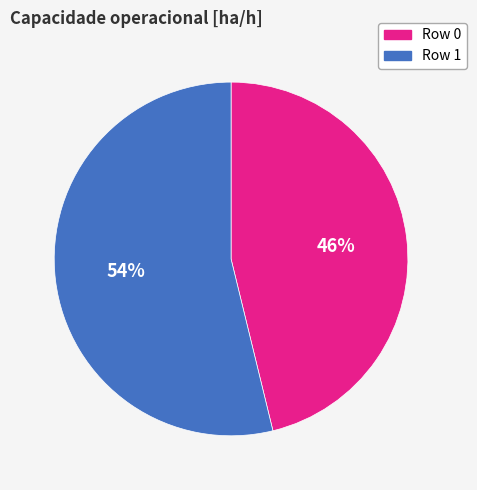

Which category has the smallest portion of the pie?

Row 0